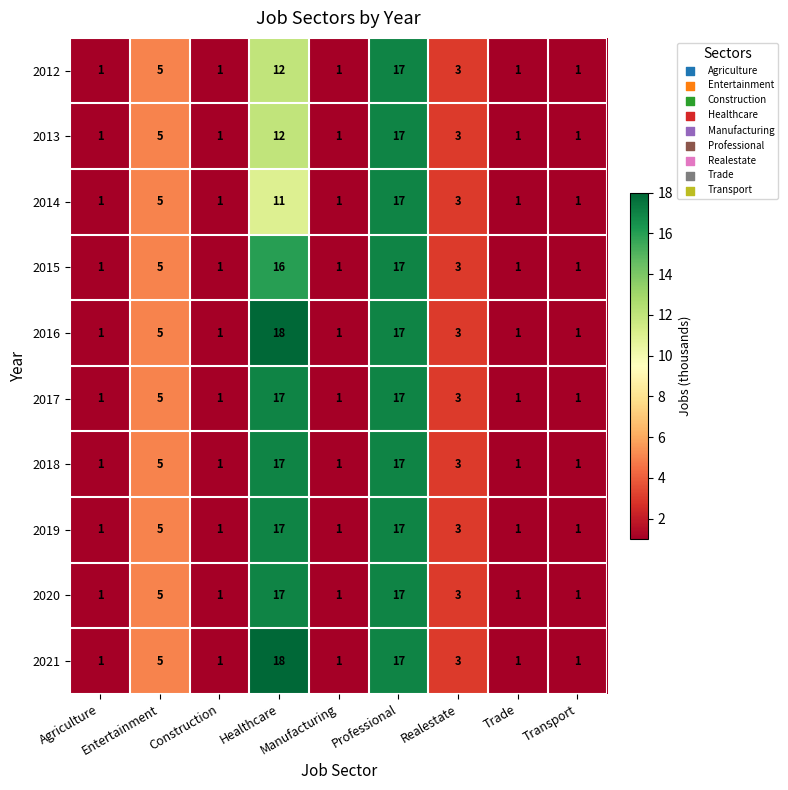

What is the difference between the maximum and minimum values in the 2012 series?

16